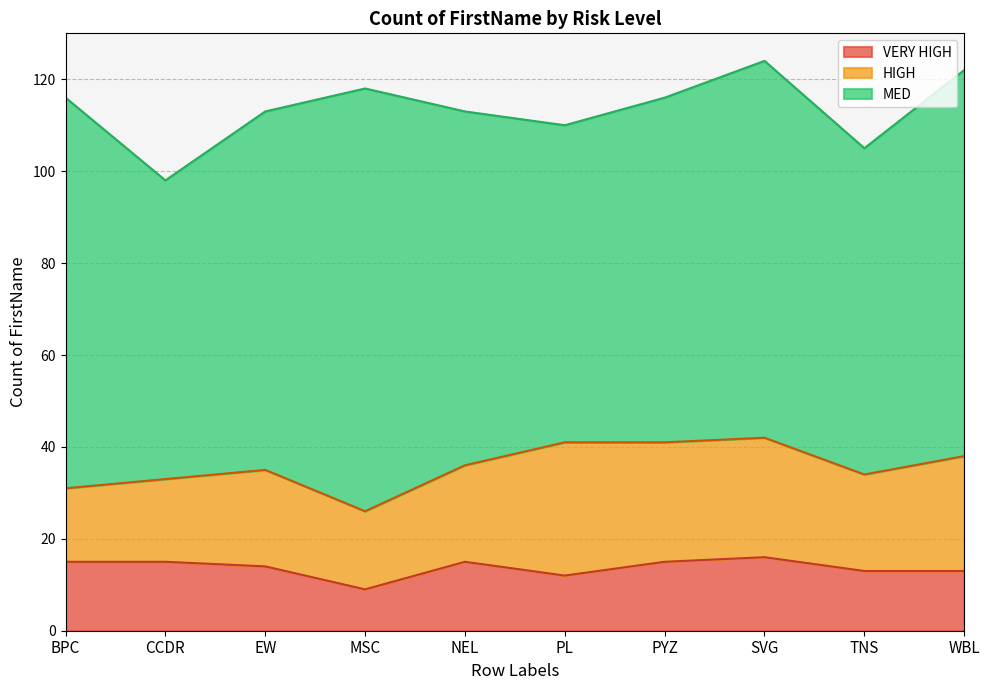

Where is the first local minimum for VERY HIGH?

MSC